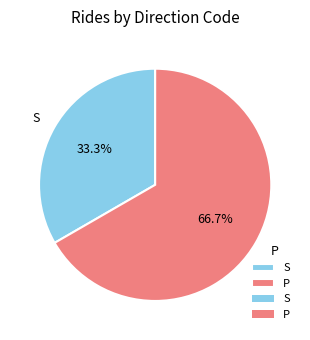

What percentage is NOT represented by S?

66.7%